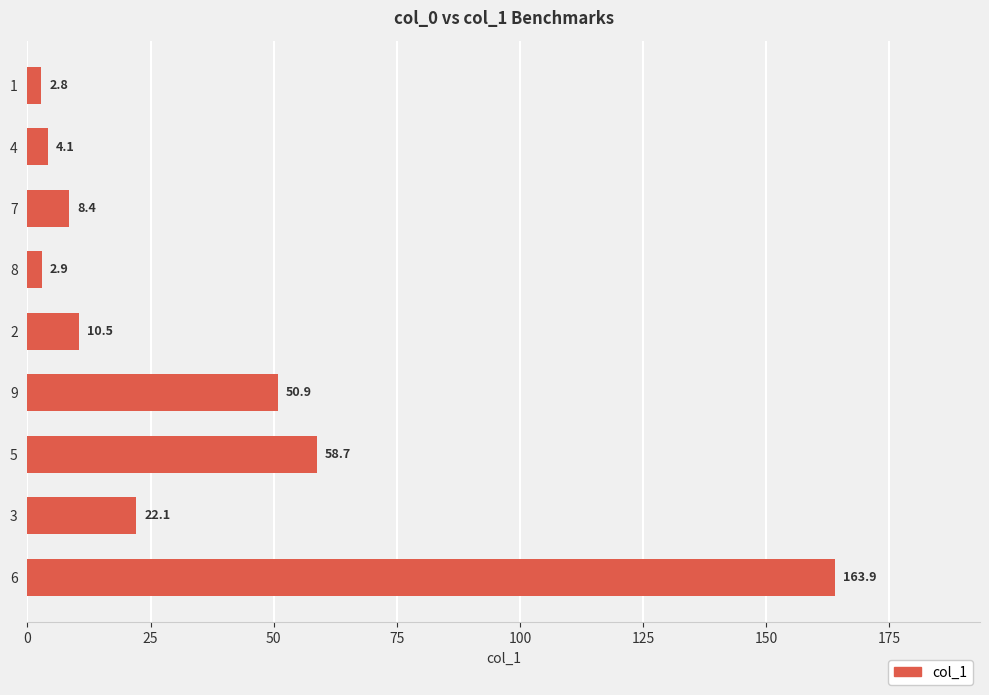

List the labels in order of value, smallest first.

1, 8, 4, 7, 2, 3, 9, 5, 6